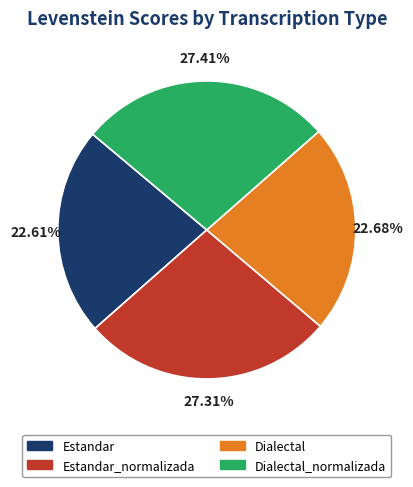

Is the sum of Estandar_normalizada and Dialectal greater than half?

No